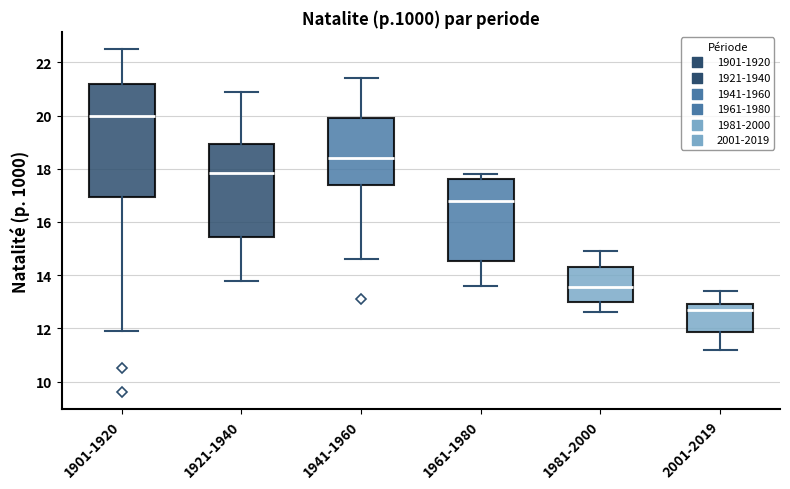

Which box is the tallest, from its lower edge to its upper edge?

1901-1920